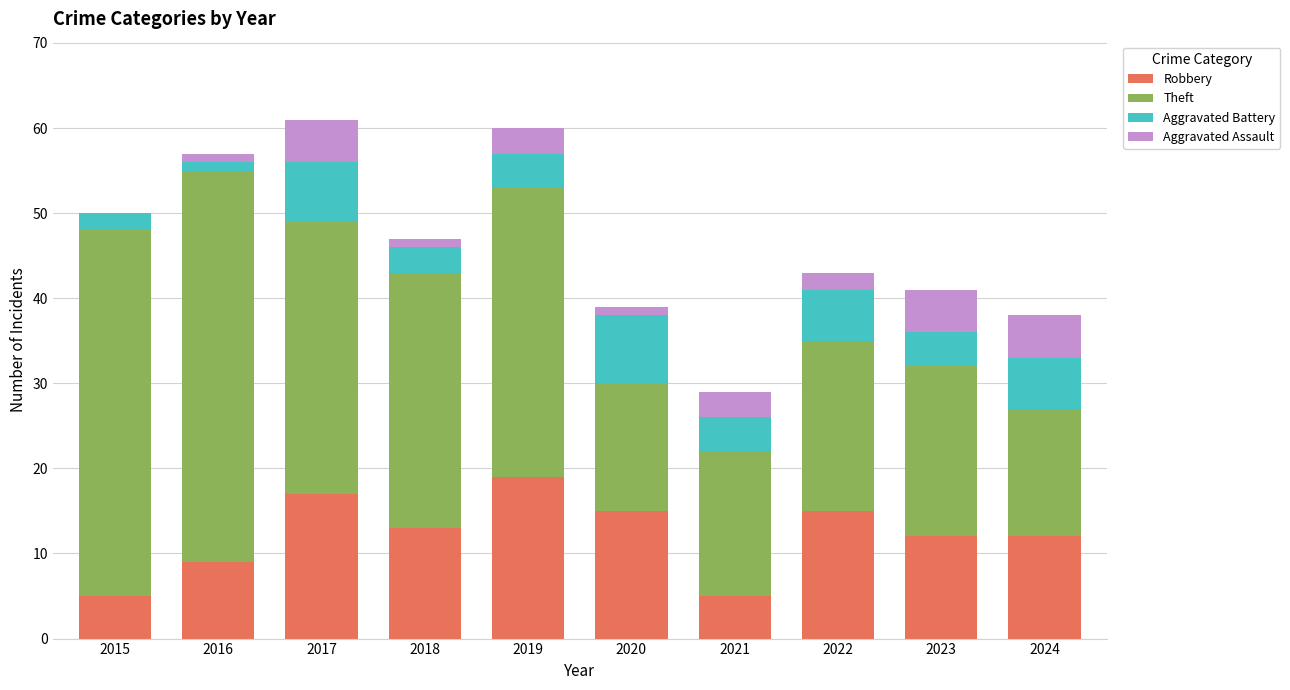

Are the bars grouped side by side (vs. stacked)?

No